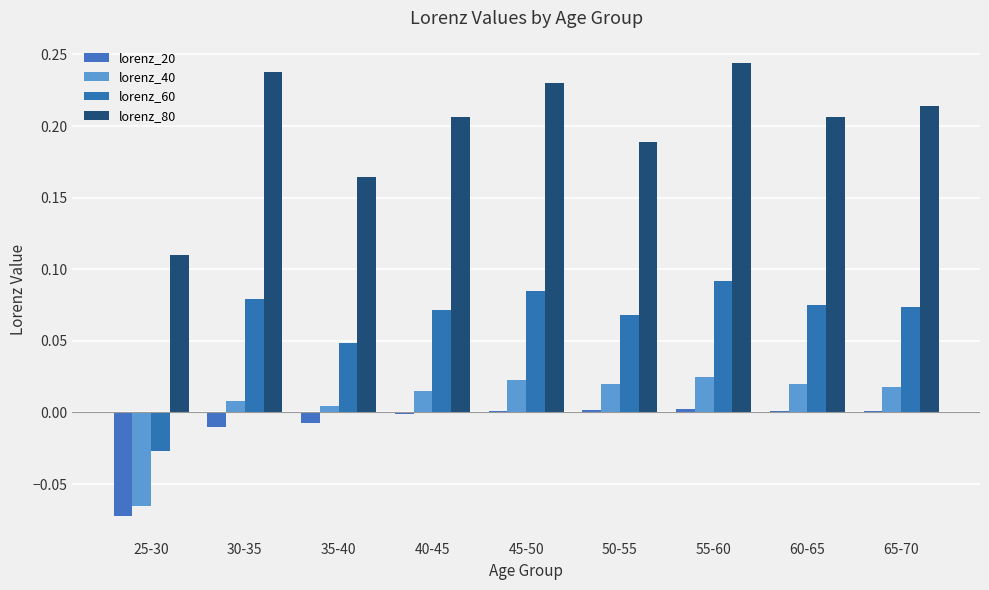

How many positive values does the lorenz_40 series have?

8